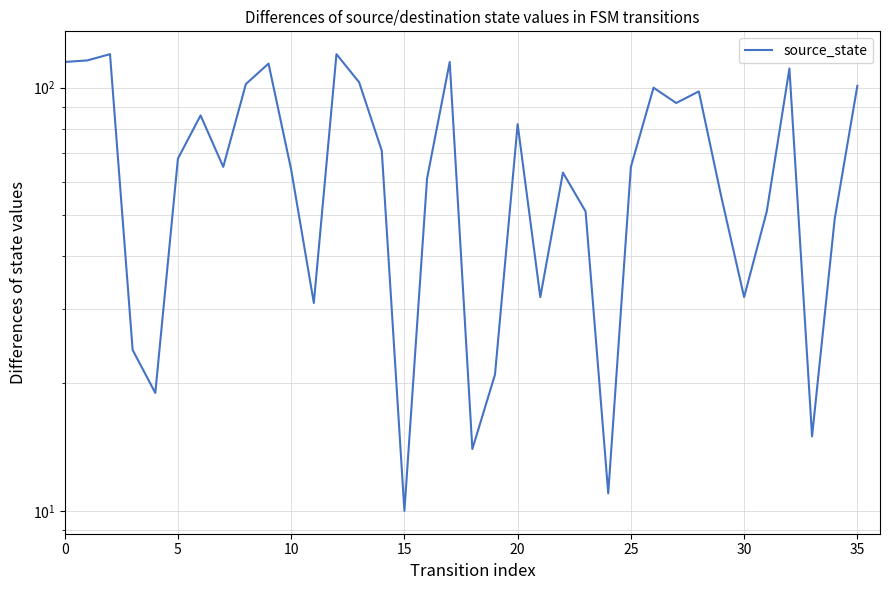

Reading left to right, transcribe all the data shown in this chart.

115	116	120	24	19	68	86	65	102	114	64	31	120	103	71	10	61	115	14	21	82	32	63	51	11	65	100	92	98	55	32	51	111	15	49	101